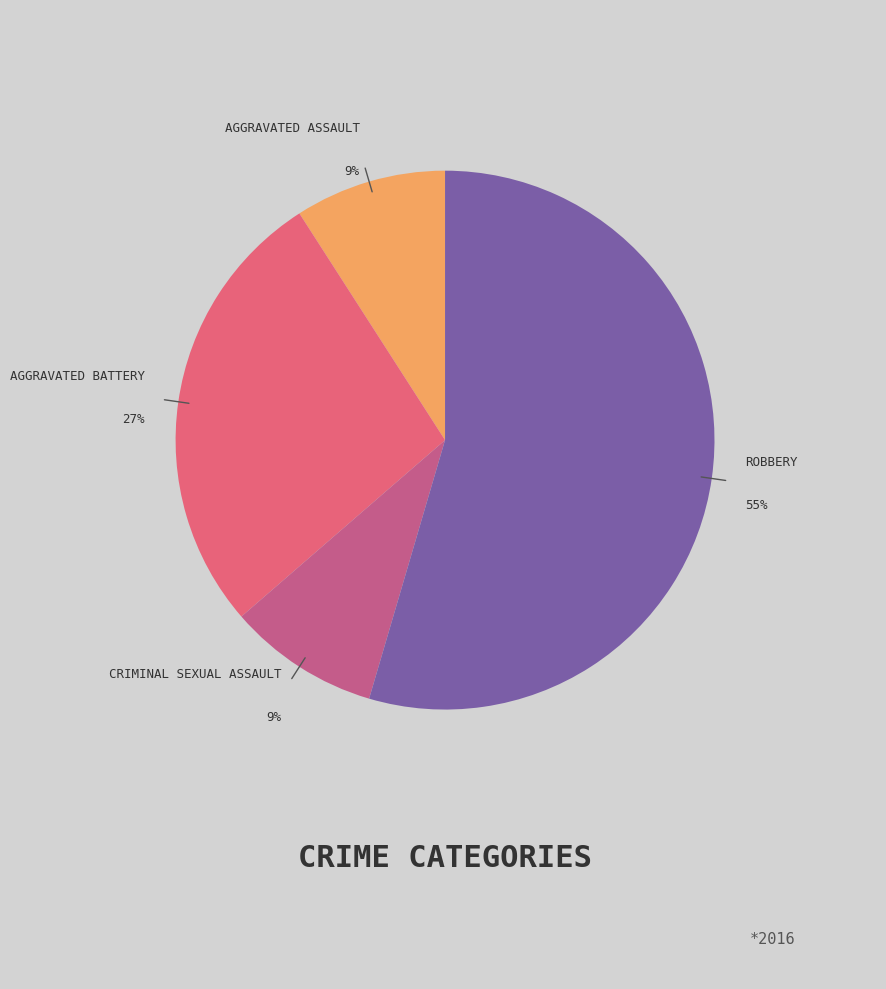

Is there any slice that represents more than half of the pie?

Yes